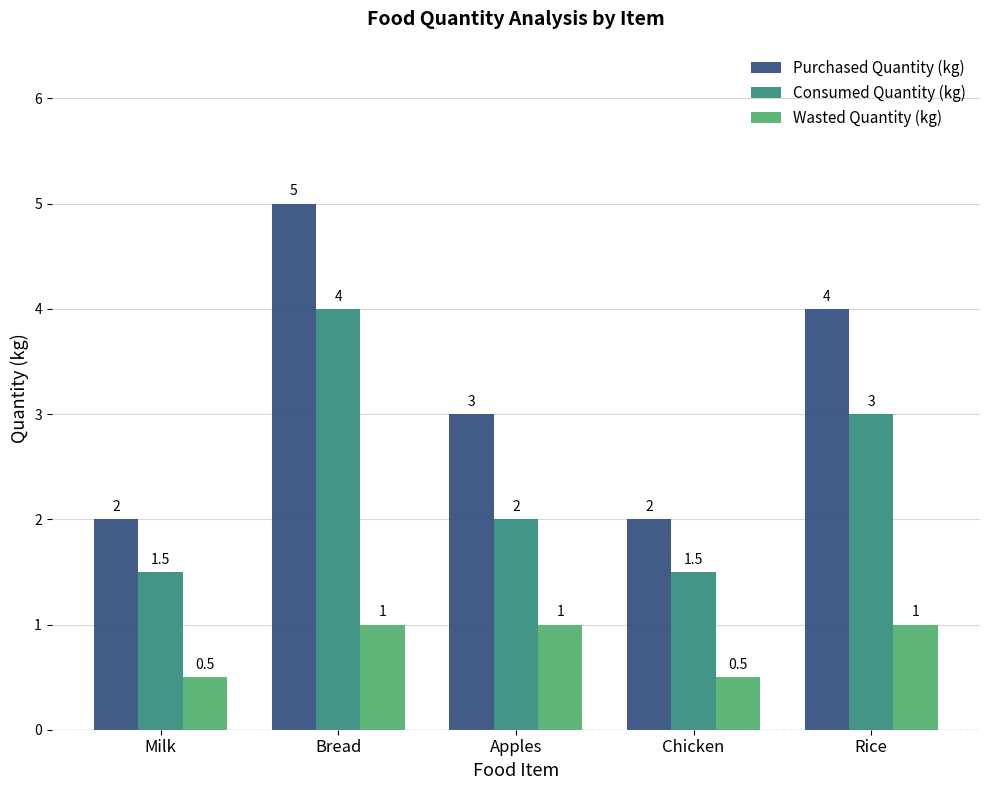

What is the total value across all series at Rice?

8.0